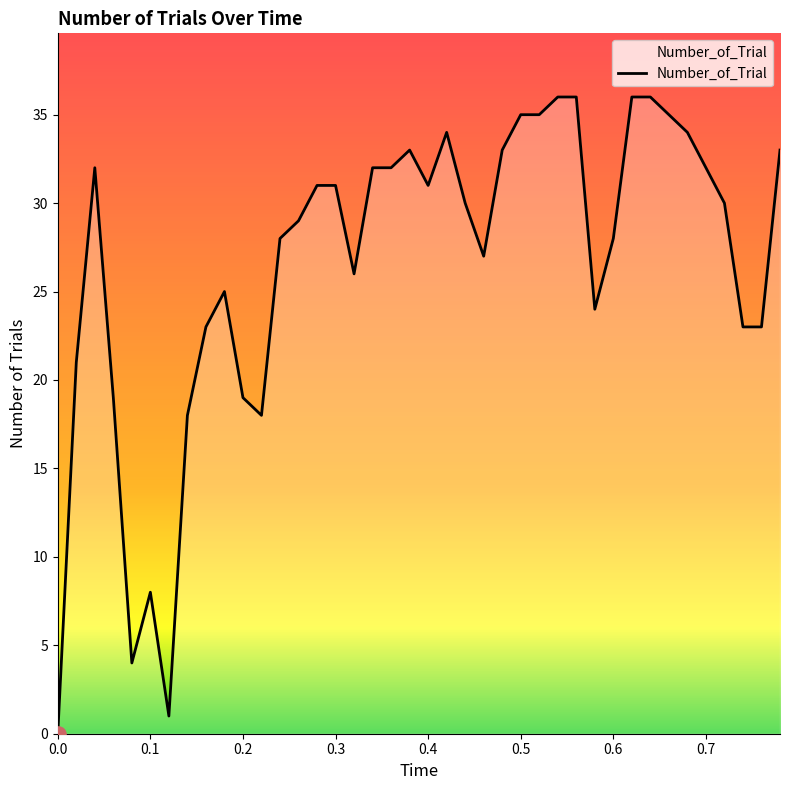

What is the maximum value shown in the chart?

36